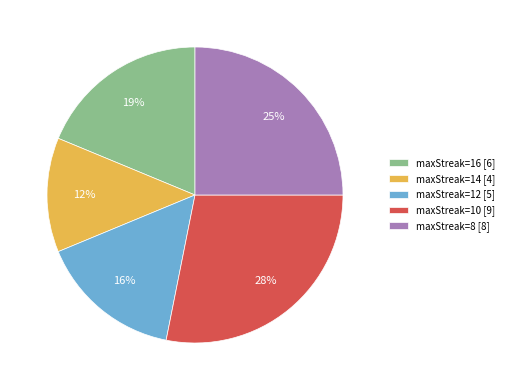

Is there any slice that represents more than half of the pie?

No